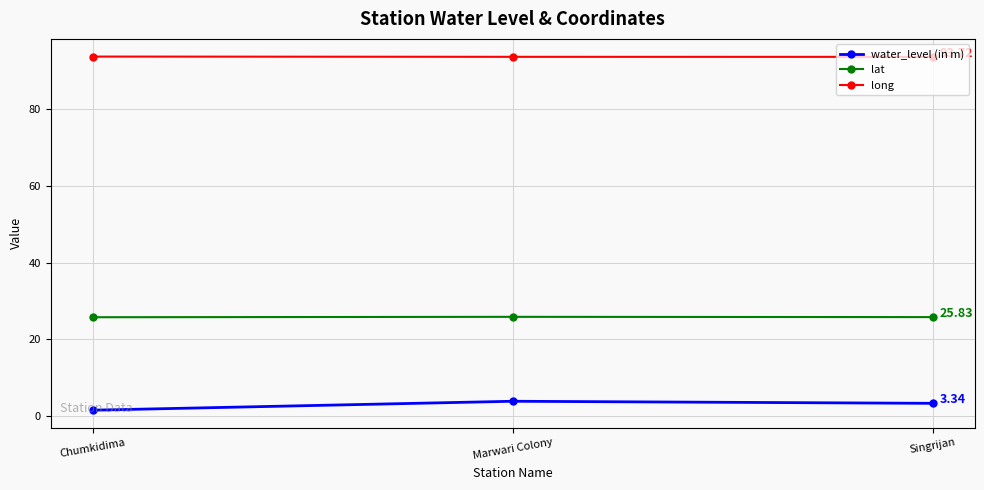

List the series in order of their overall mean, highest first.

long, lat, water_level (in m)